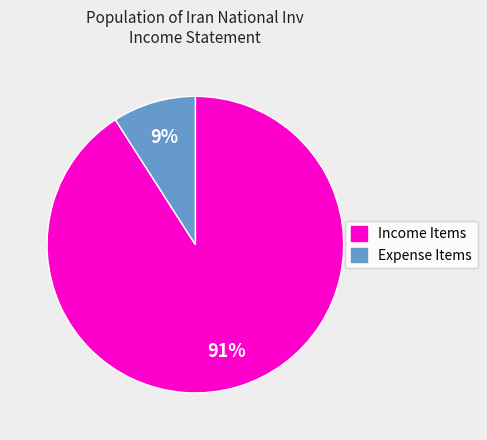

Count the number of slices in the pie.

2